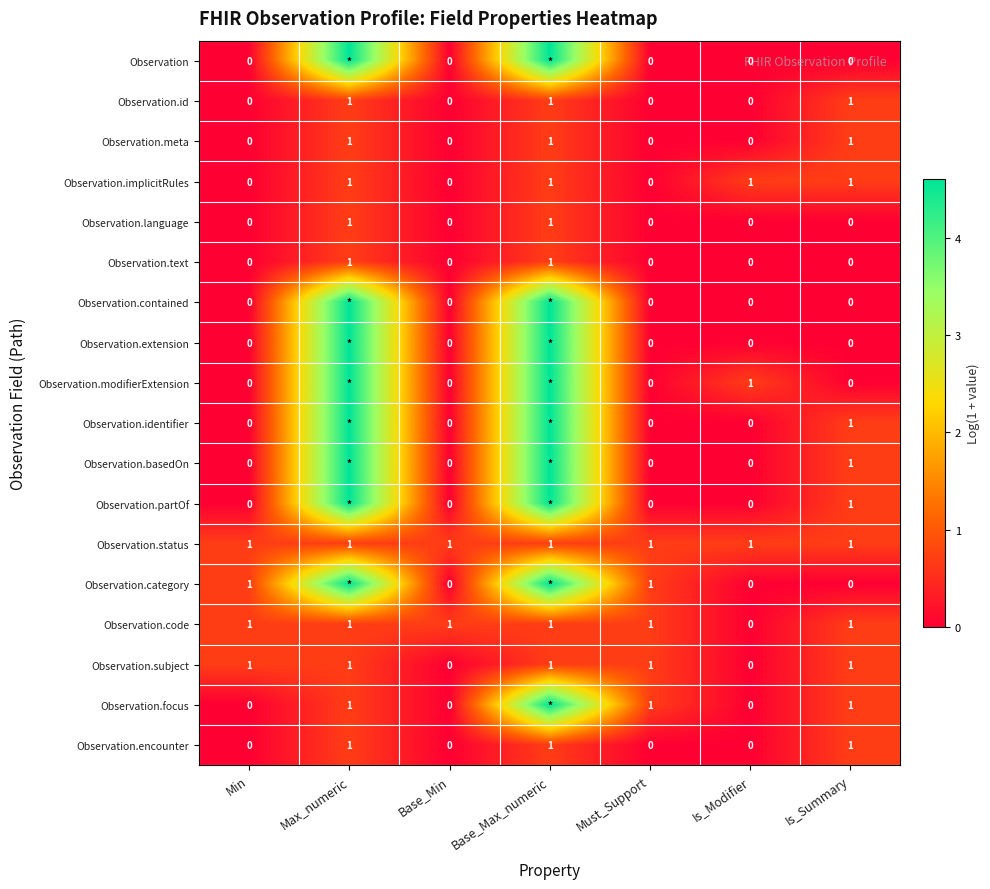

Is the value of Observation.status at Base_Min greater than the value of Observation.focus at Base_Min?

Yes